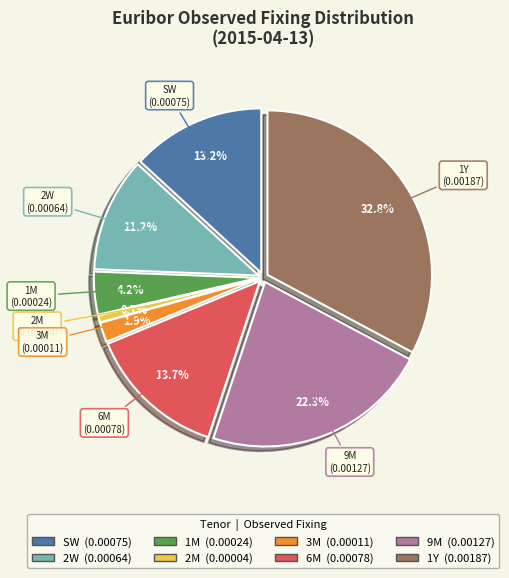

Is there a majority slice in this chart?

No